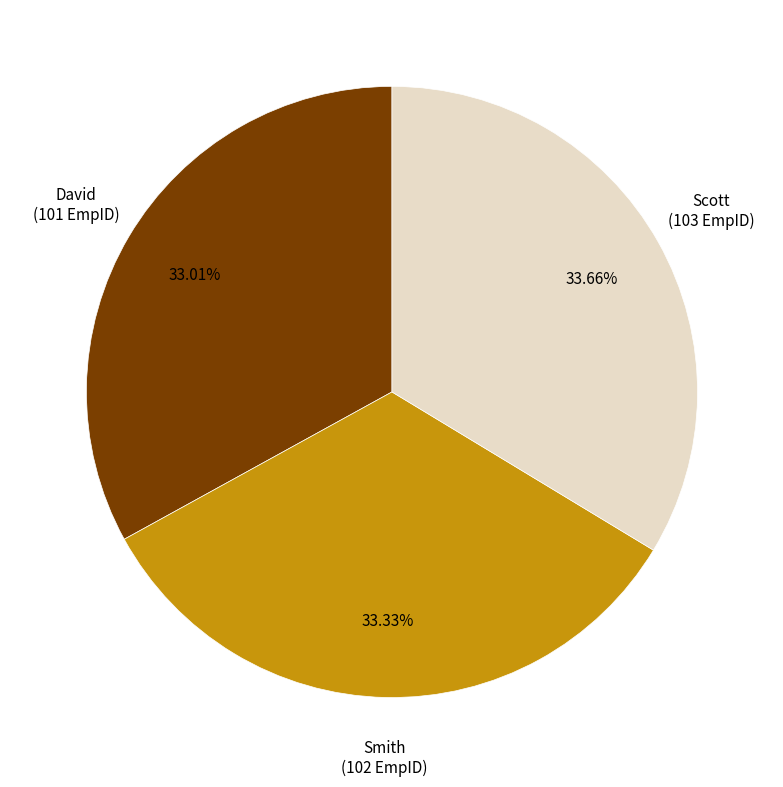

Count the number of slices in the pie.

3